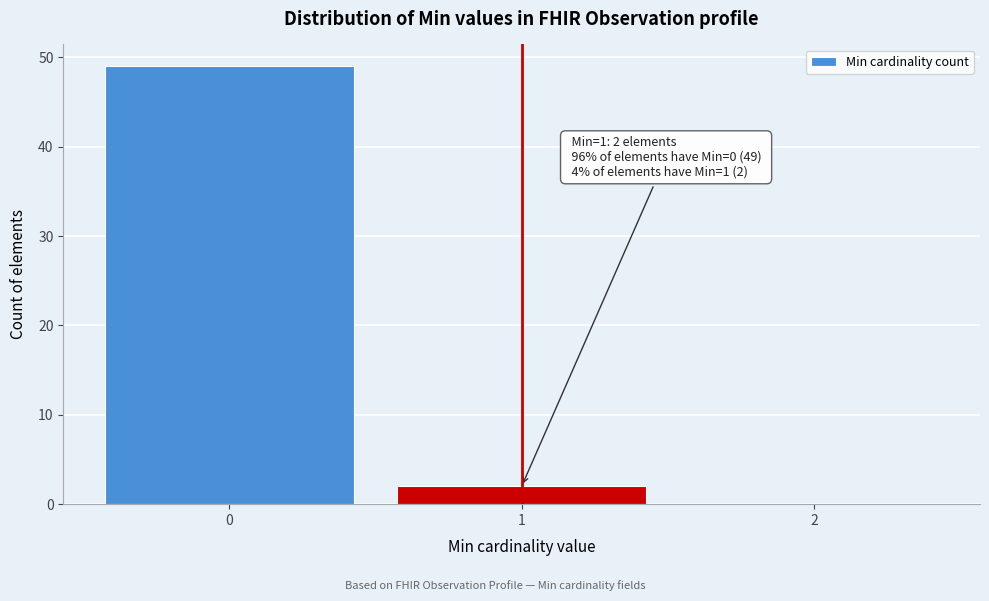

Reading left to right, extract all data points from this chart.

0=49	1=2	2=0